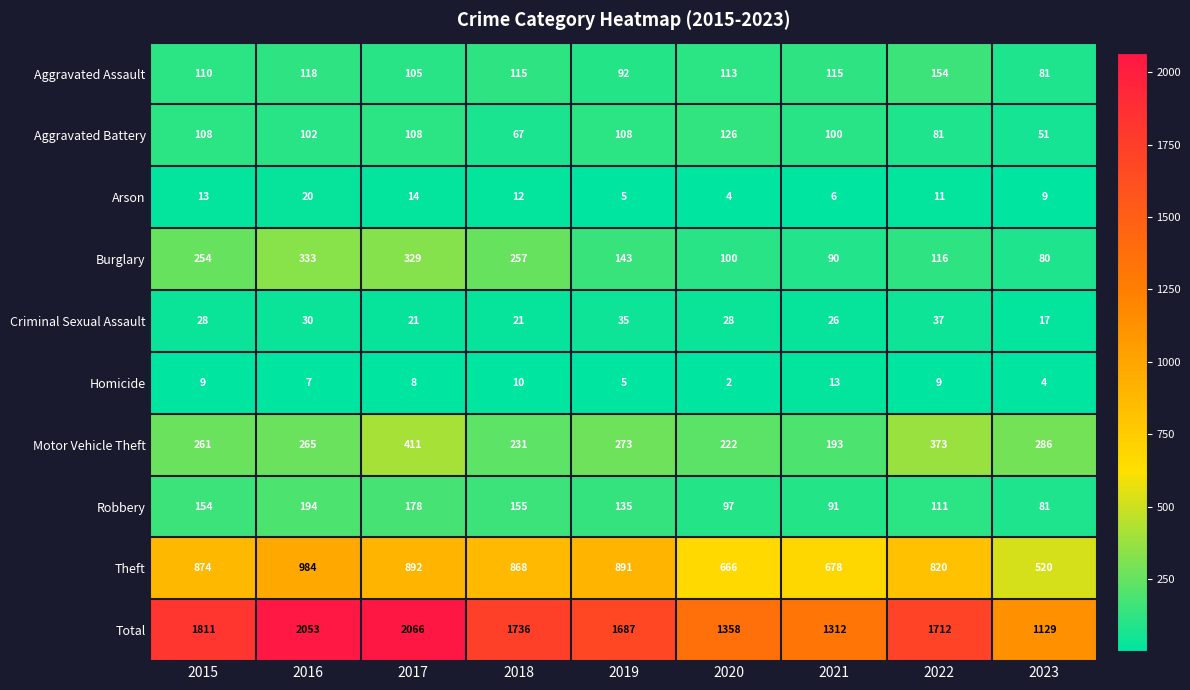

What is the difference between the maximum and second lowest values in the Robbery series?

103